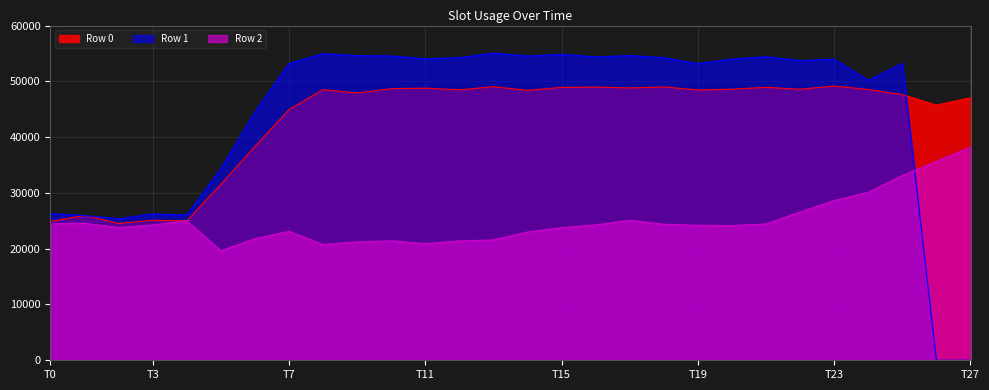

Which series ends up on top after the final intersection of Row 0 and Row 2?

Row 0